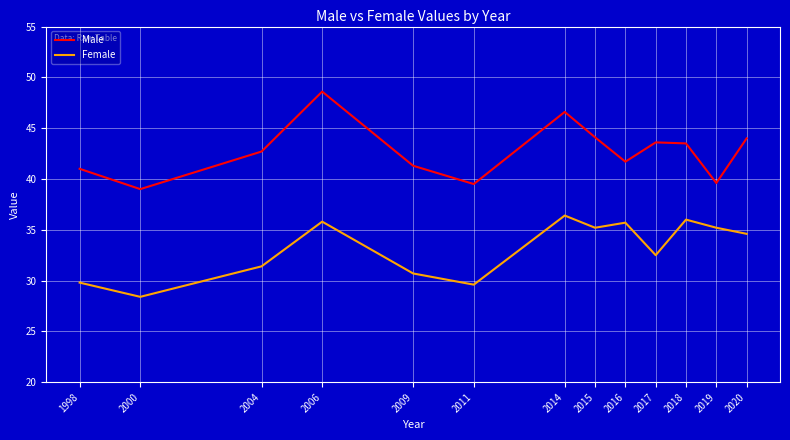

Rank the categories by Female value from lowest to highest.

2000, 2011, 1998, 2009, 2004, 2017, 2020, 2019, 2015, 2016, 2006, 2018, 2014